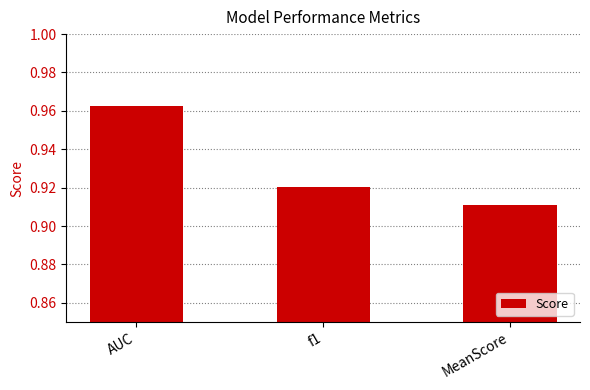

What is the label of the 3rd bar from the left?

MeanScore